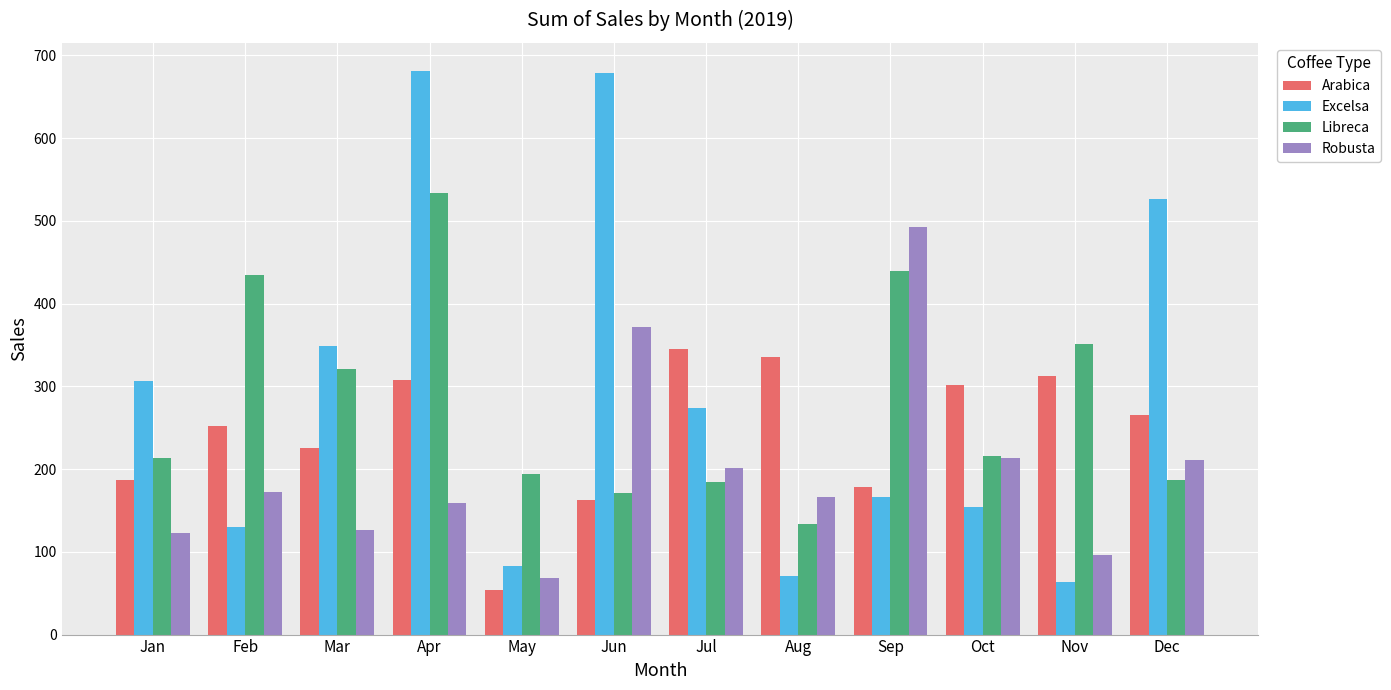

Which series has the largest range (max minus min)?

Excelsa